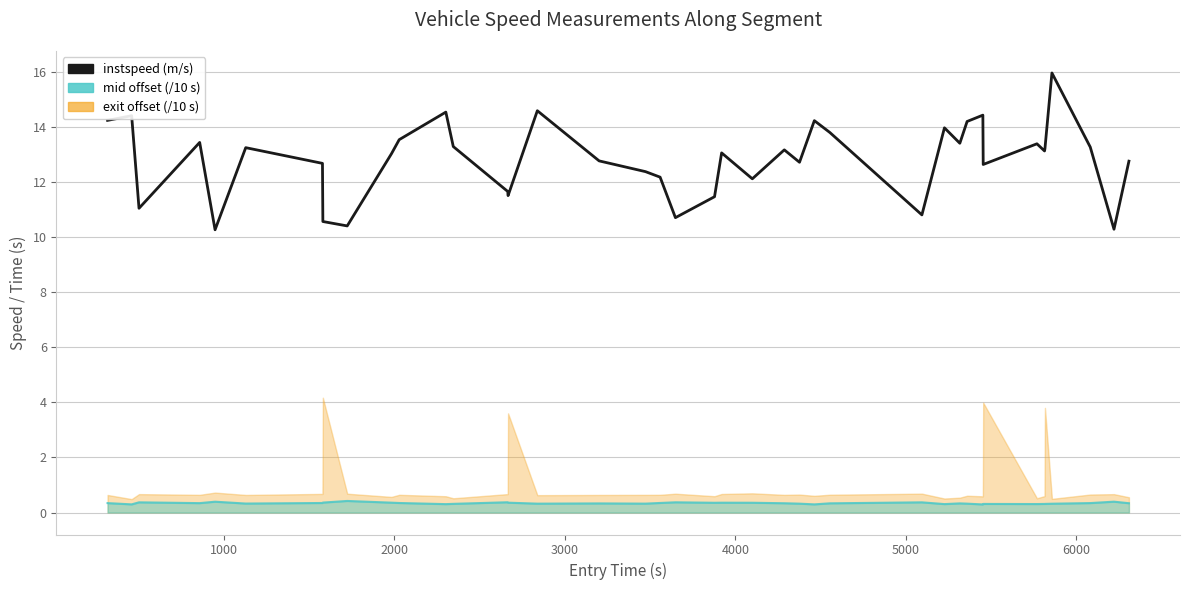

Reading left to right, transcribe all the data shown in this chart.

14.2	14.4	11.0	13.4	10.3	13.2	12.7	10.6	10.4	13.0	13.5	14.5	13.3	11.7	11.5	14.6	12.8	12.4	12.2	10.7	11.5	13.1	12.1	13.2	12.7	14.2	13.8	10.8	14.0	13.4	14.2	14.4	12.6	13.4	13.1	13.2	15.9	13.3	10.3	12.8